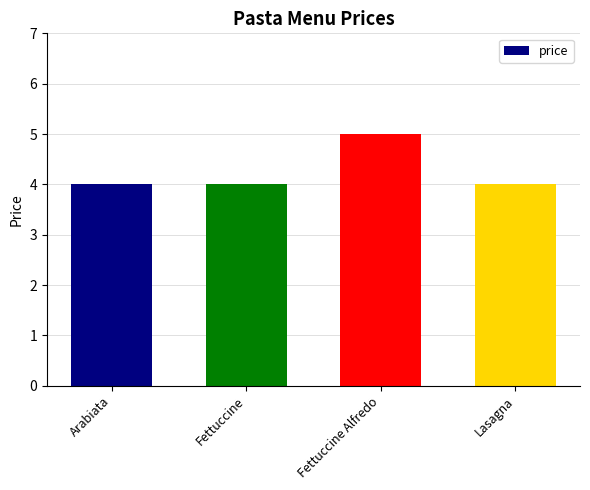

How many data points does each series have?

4